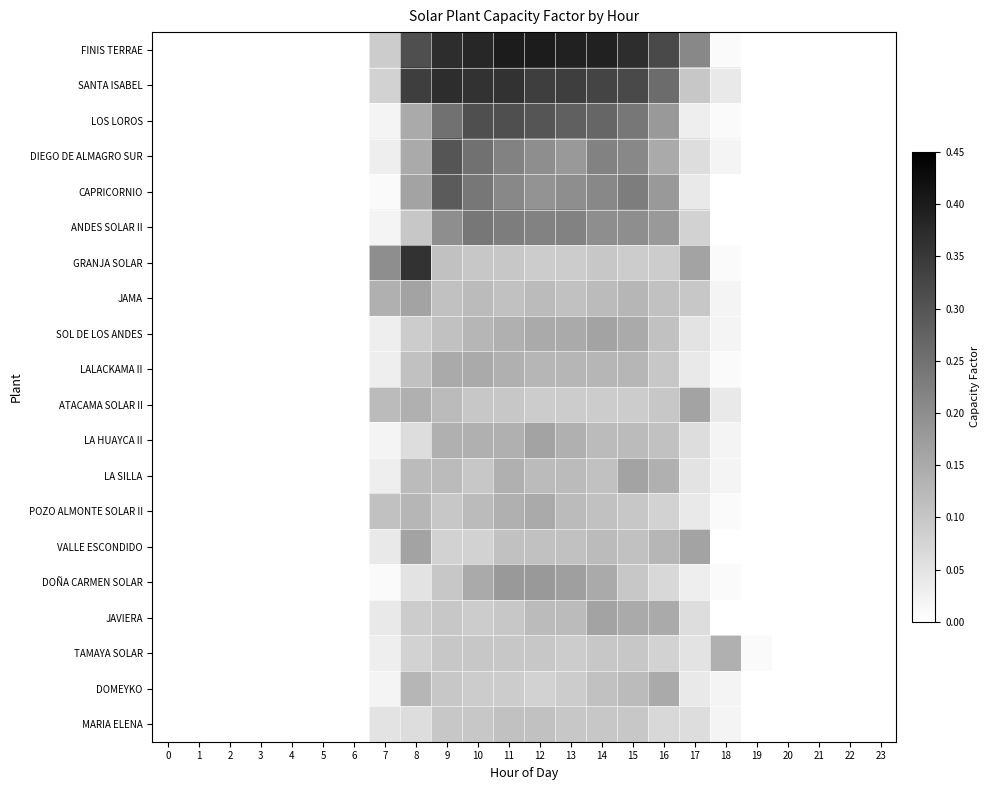

Reading right to left, transcribe all the data shown in this chart.

FINIS TERRAE: 23=0.0	22=0.0	21=0.0	20=0.0	19=0.0	18=0.0	17=0.2	16=0.3	15=0.4	14=0.4	13=0.4	12=0.4	11=0.4	10=0.4	9=0.4	8=0.3	7=0.1	6=0.0	5=0.0	4=0.0	3=0.0	2=0.0	1=0.0	0=0.0
SANTA ISABEL: 23=0.0	22=0.0	21=0.0	20=0.0	19=0.0	18=0.0	17=0.1	16=0.3	15=0.3	14=0.3	13=0.3	12=0.3	11=0.4	10=0.4	9=0.4	8=0.3	7=0.1	6=0.0	5=0.0	4=0.0	3=0.0	2=0.0	1=0.0	0=0.0
LOS LOROS: 23=0.0	22=0.0	21=0.0	20=0.0	19=0.0	18=0.0	17=0.0	16=0.2	15=0.2	14=0.3	13=0.3	12=0.3	11=0.3	10=0.3	9=0.2	8=0.1	7=0.0	6=0.0	5=0.0	4=0.0	3=0.0	2=0.0	1=0.0	0=0.0
DIEGO DE ALMAGRO SUR: 23=0.0	22=0.0	21=0.0	20=0.0	19=0.0	18=0.0	17=0.1	16=0.1	15=0.2	14=0.2	13=0.2	12=0.2	11=0.2	10=0.2	9=0.3	8=0.1	7=0.0	6=0.0	5=0.0	4=0.0	3=0.0	2=0.0	1=0.0	0=0.0
CAPRICORNIO: 23=0.0	22=0.0	21=0.0	20=0.0	19=0.0	18=0.0	17=0.0	16=0.2	15=0.2	14=0.2	13=0.2	12=0.2	11=0.2	10=0.2	9=0.3	8=0.2	7=0.0	6=0.0	5=0.0	4=0.0	3=0.0	2=0.0	1=0.0	0=0.0
ANDES SOLAR II: 23=0.0	22=0.0	21=0.0	20=0.0	19=0.0	18=0.0	17=0.1	16=0.2	15=0.2	14=0.2	13=0.2	12=0.2	11=0.2	10=0.2	9=0.2	8=0.1	7=0.0	6=0.0	5=0.0	4=0.0	3=0.0	2=0.0	1=0.0	0=0.0
GRANJA SOLAR: 23=0.0	22=0.0	21=0.0	20=0.0	19=0.0	18=0.0	17=0.2	16=0.1	15=0.1	14=0.1	13=0.1	12=0.1	11=0.1	10=0.1	9=0.1	8=0.4	7=0.2	6=0.0	5=0.0	4=0.0	3=0.0	2=0.0	1=0.0	0=0.0
JAMA: 23=0.0	22=0.0	21=0.0	20=0.0	19=0.0	18=0.0	17=0.1	16=0.1	15=0.1	14=0.1	13=0.1	12=0.1	11=0.1	10=0.1	9=0.1	8=0.2	7=0.1	6=0.0	5=0.0	4=0.0	3=0.0	2=0.0	1=0.0	0=0.0
SOL DE LOS ANDES: 23=0.0	22=0.0	21=0.0	20=0.0	19=0.0	18=0.0	17=0.1	16=0.1	15=0.1	14=0.2	13=0.1	12=0.1	11=0.1	10=0.1	9=0.1	8=0.1	7=0.0	6=0.0	5=0.0	4=0.0	3=0.0	2=0.0	1=0.0	0=0.0
LALACKAMA II: 23=0.0	22=0.0	21=0.0	20=0.0	19=0.0	18=0.0	17=0.0	16=0.1	15=0.1	14=0.1	13=0.1	12=0.1	11=0.1	10=0.1	9=0.1	8=0.1	7=0.0	6=0.0	5=0.0	4=0.0	3=0.0	2=0.0	1=0.0	0=0.0
ATACAMA SOLAR II: 23=0.0	22=0.0	21=0.0	20=0.0	19=0.0	18=0.0	17=0.2	16=0.1	15=0.1	14=0.1	13=0.1	12=0.1	11=0.1	10=0.1	9=0.1	8=0.1	7=0.1	6=0.0	5=0.0	4=0.0	3=0.0	2=0.0	1=0.0	0=0.0
LA HUAYCA II: 23=0.0	22=0.0	21=0.0	20=0.0	19=0.0	18=0.0	17=0.1	16=0.1	15=0.1	14=0.1	13=0.1	12=0.2	11=0.1	10=0.1	9=0.1	8=0.1	7=0.0	6=0.0	5=0.0	4=0.0	3=0.0	2=0.0	1=0.0	0=0.0
LA SILLA: 23=0.0	22=0.0	21=0.0	20=0.0	19=0.0	18=0.0	17=0.1	16=0.1	15=0.2	14=0.1	13=0.1	12=0.1	11=0.1	10=0.1	9=0.1	8=0.1	7=0.0	6=0.0	5=0.0	4=0.0	3=0.0	2=0.0	1=0.0	0=0.0
POZO ALMONTE SOLAR II: 23=0.0	22=0.0	21=0.0	20=0.0	19=0.0	18=0.0	17=0.0	16=0.1	15=0.1	14=0.1	13=0.1	12=0.1	11=0.1	10=0.1	9=0.1	8=0.1	7=0.1	6=0.0	5=0.0	4=0.0	3=0.0	2=0.0	1=0.0	0=0.0
VALLE ESCONDIDO: 23=0.0	22=0.0	21=0.0	20=0.0	19=0.0	18=0.0	17=0.2	16=0.1	15=0.1	14=0.1	13=0.1	12=0.1	11=0.1	10=0.1	9=0.1	8=0.2	7=0.0	6=0.0	5=0.0	4=0.0	3=0.0	2=0.0	1=0.0	0=0.0
DOÑA CARMEN SOLAR: 23=0.0	22=0.0	21=0.0	20=0.0	19=0.0	18=0.0	17=0.0	16=0.1	15=0.1	14=0.1	13=0.2	12=0.2	11=0.2	10=0.1	9=0.1	8=0.1	7=0.0	6=0.0	5=0.0	4=0.0	3=0.0	2=0.0	1=0.0	0=0.0
JAVIERA: 23=0.0	22=0.0	21=0.0	20=0.0	19=0.0	18=0.0	17=0.1	16=0.1	15=0.1	14=0.2	13=0.1	12=0.1	11=0.1	10=0.1	9=0.1	8=0.1	7=0.0	6=0.0	5=0.0	4=0.0	3=0.0	2=0.0	1=0.0	0=0.0
TAMAYA SOLAR: 23=0.0	22=0.0	21=0.0	20=0.0	19=0.0	18=0.1	17=0.1	16=0.1	15=0.1	14=0.1	13=0.1	12=0.1	11=0.1	10=0.1	9=0.1	8=0.1	7=0.0	6=0.0	5=0.0	4=0.0	3=0.0	2=0.0	1=0.0	0=0.0
DOMEYKO: 23=0.0	22=0.0	21=0.0	20=0.0	19=0.0	18=0.0	17=0.0	16=0.1	15=0.1	14=0.1	13=0.1	12=0.1	11=0.1	10=0.1	9=0.1	8=0.1	7=0.0	6=0.0	5=0.0	4=0.0	3=0.0	2=0.0	1=0.0	0=0.0
MARIA ELENA: 23=0.0	22=0.0	21=0.0	20=0.0	19=0.0	18=0.0	17=0.1	16=0.1	15=0.1	14=0.1	13=0.1	12=0.1	11=0.1	10=0.1	9=0.1	8=0.1	7=0.1	6=0.0	5=0.0	4=0.0	3=0.0	2=0.0	1=0.0	0=0.0